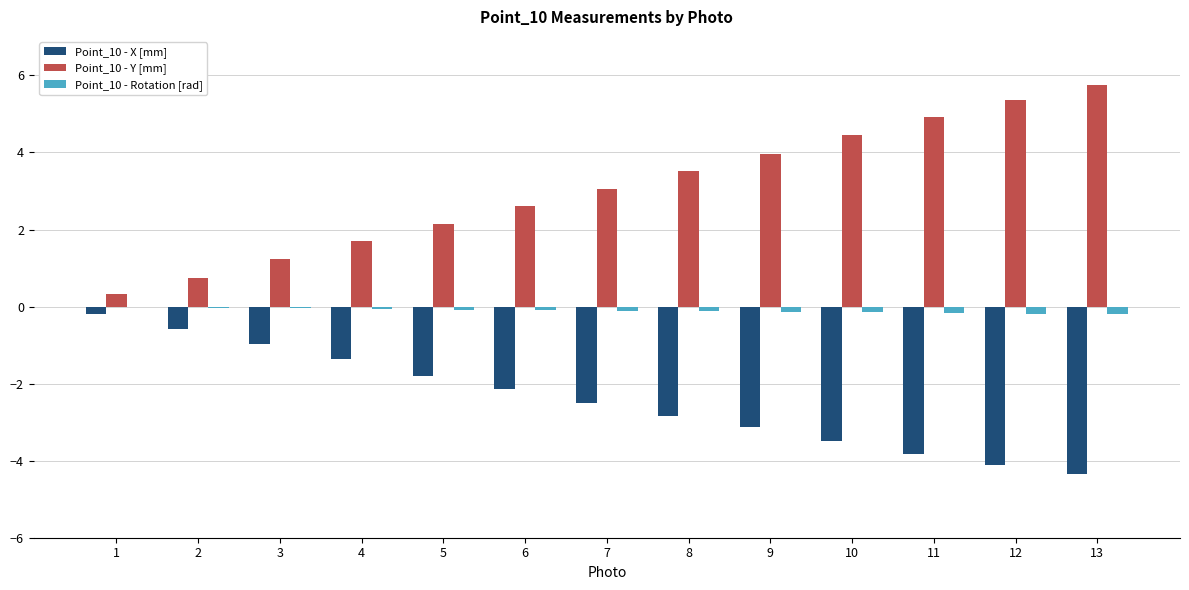

What is the sum of all Point_10 - Y [mm] values?

39.8